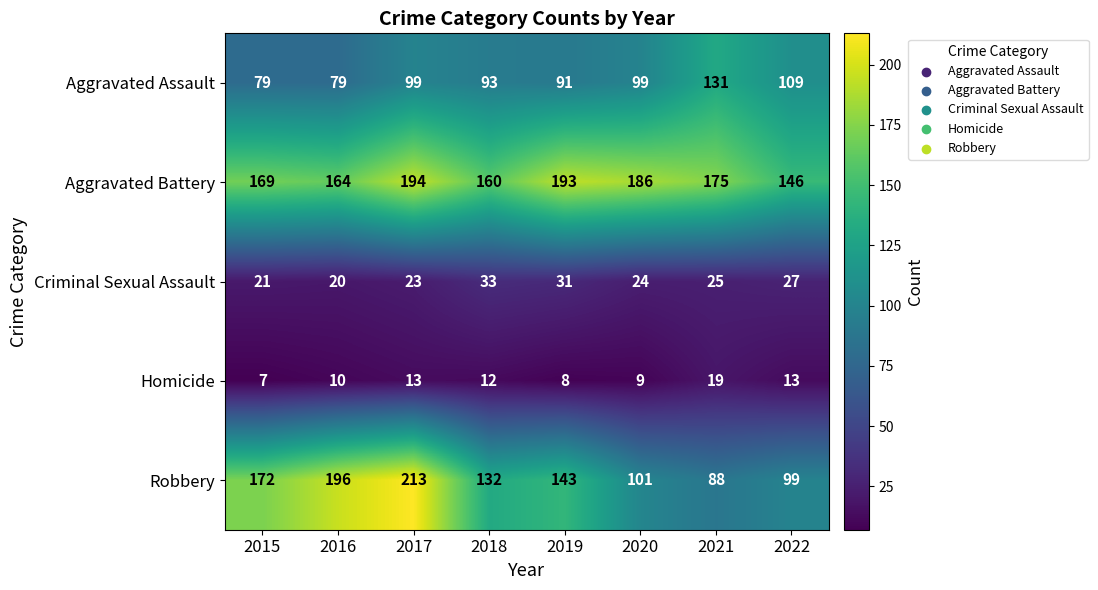

Which series has the largest total across all categories?

Aggravated Battery